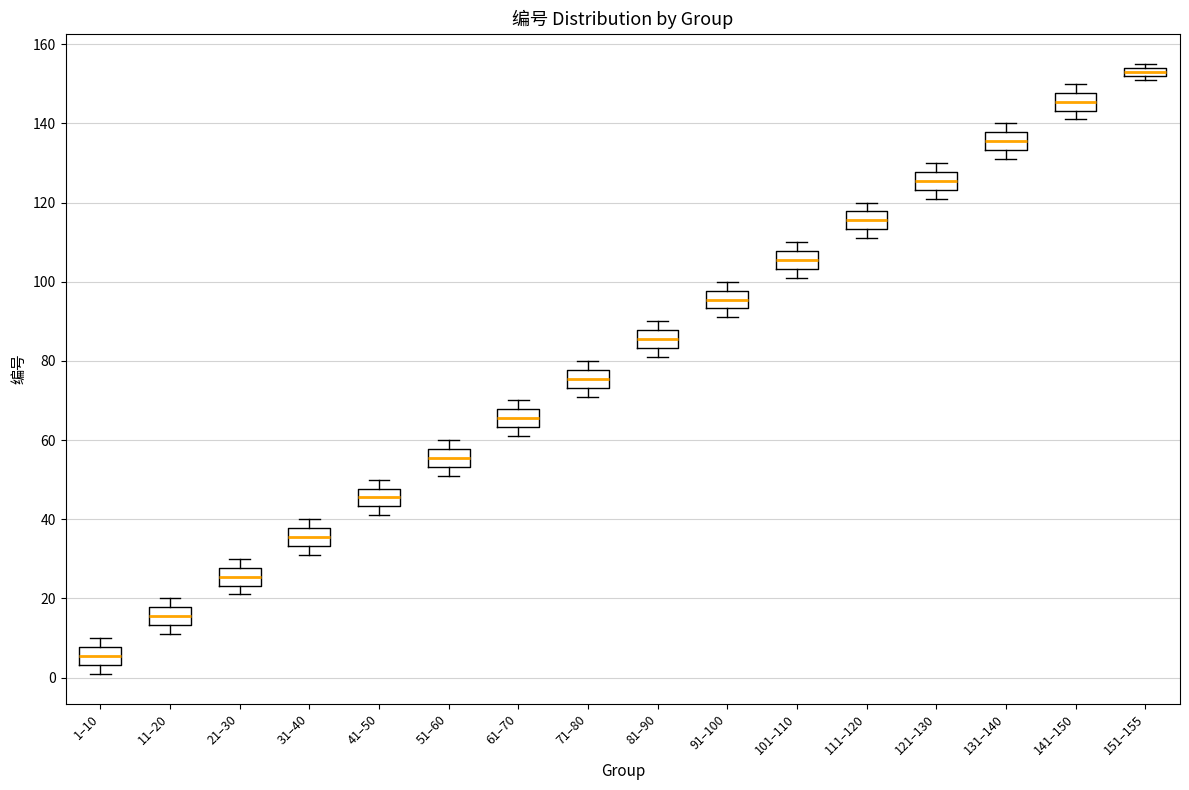

Where is the lower edge of the box for 31–40 on the y-axis? The values are not printed on the chart, so give them approximately, as read against the axis.

34